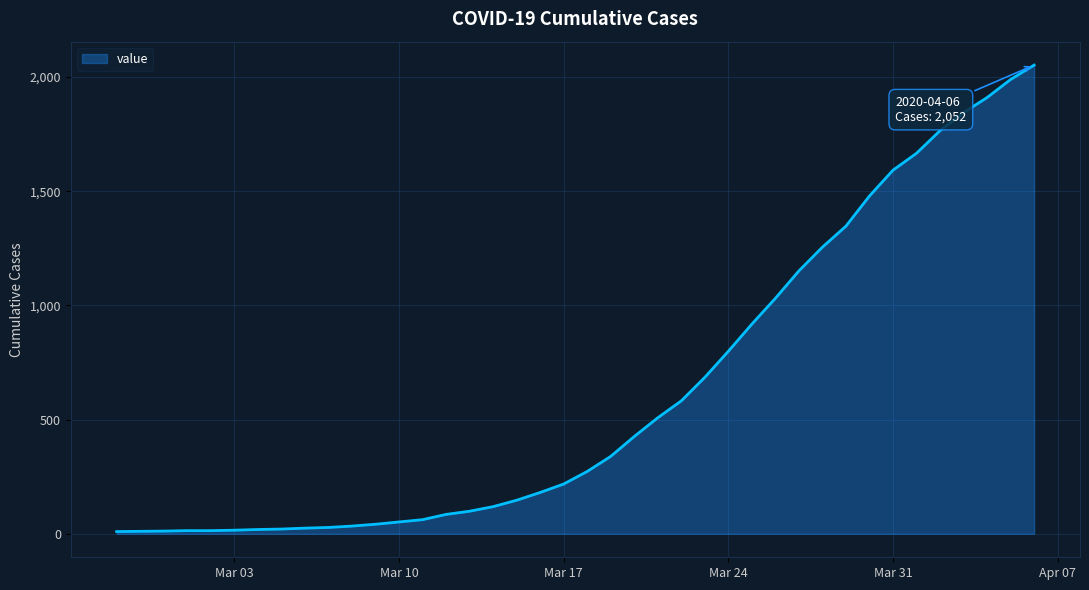

What is the difference between the maximum and minimum values?

2042